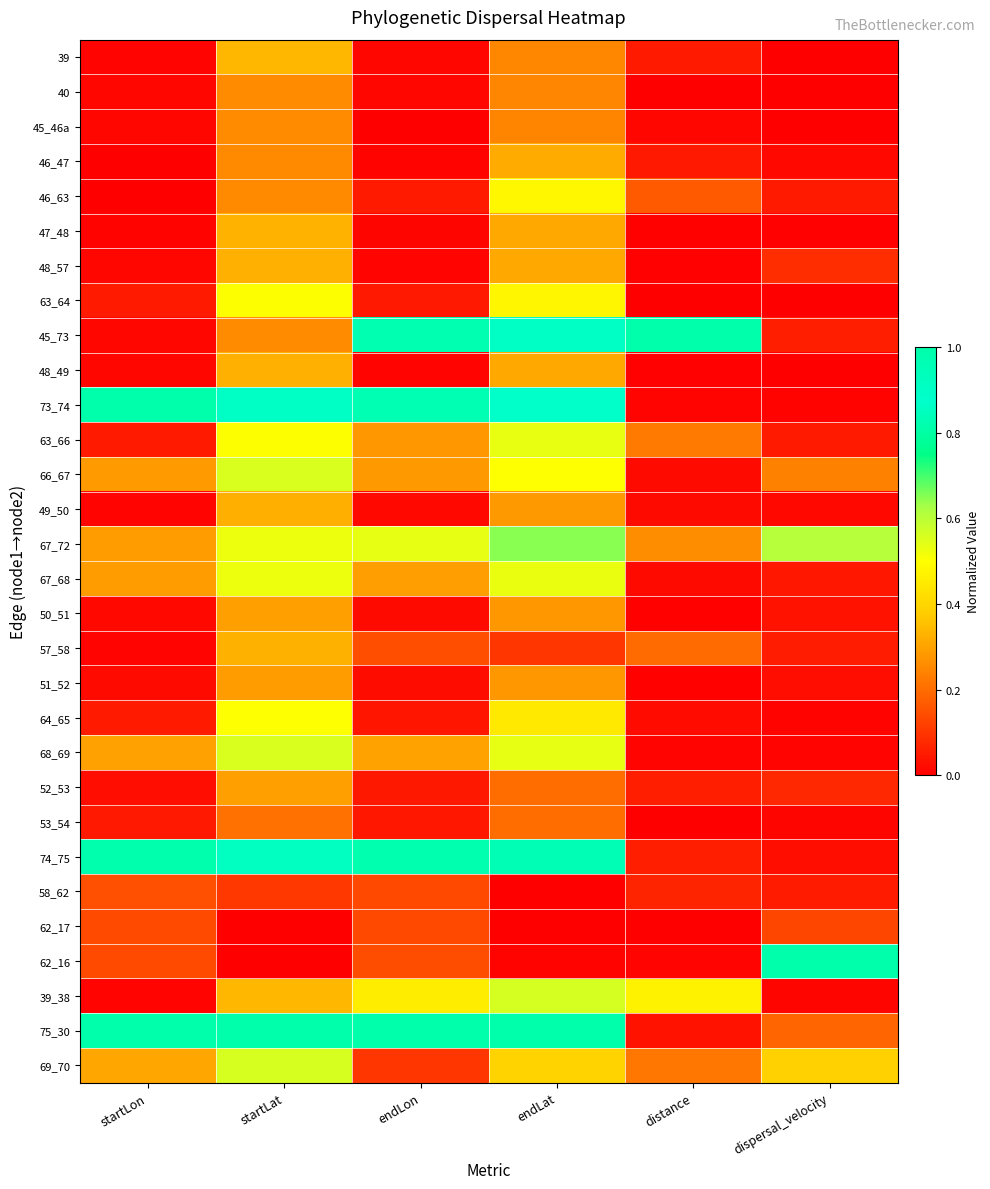

Rank the series at endLon from lowest to highest value.

45_46a, 46_47, 48_49, 48_57, 47_48, 40, 39, 49_50, 50_51, 51_52, 64_65, 53_54, 52_53, 63_64, 46_63, 69_70, 58_62, 62_17, 62_16, 57_58, 63_66, 66_67, 67_68, 68_69, 39_38, 67_72, 73_74, 45_73, 74_75, 75_30